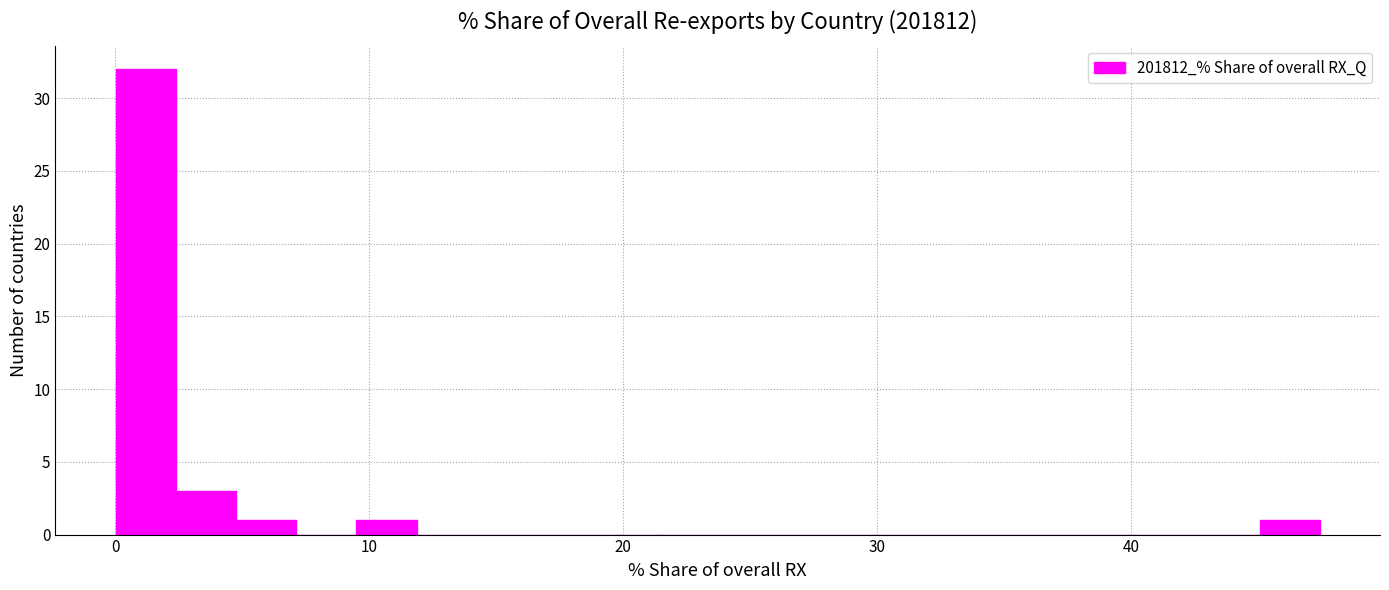

Around what value on the x-axis is the tallest bar? Give the approximate position of its centre, as read against the axis.

1